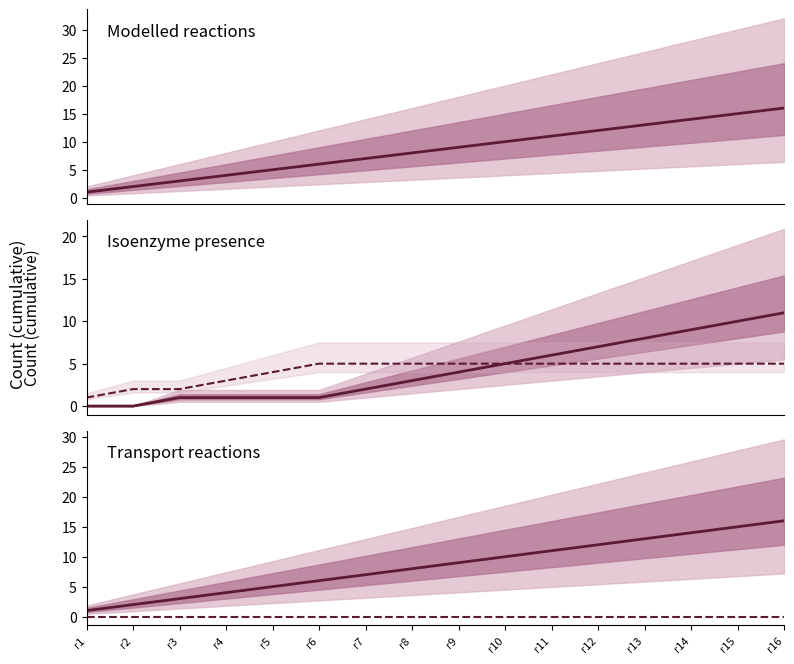

True or false: without isoenzyme and modelled? cross at least once.

False